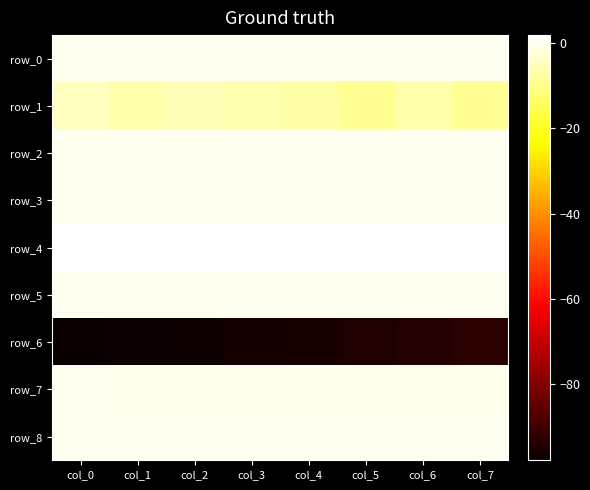

What is the total value across all series at col_3?

-100.5